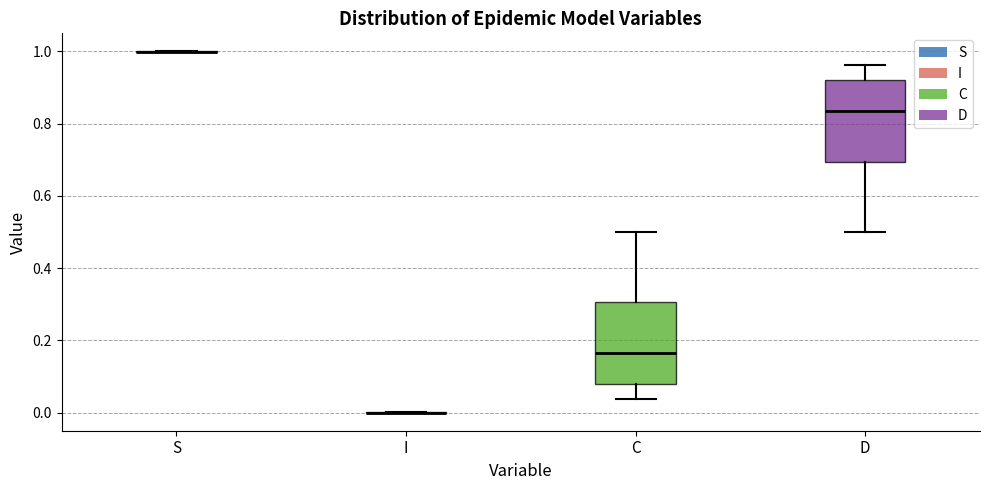

Reading left to right, transcribe this box plot: for each box, give where its median line is, the range the box spans, and where its two whiskers end, as read against the y-axis. The values are not printed on the chart, so give them approximately, as read against the axis.

S: box collapsed to a line at 1.00, whiskers 1.00 to 1.00
I: box collapsed to a line at 0.00, whiskers 0.00 to 0.00
C: median 0.16, box 0.08 to 0.30, whiskers 0.04 to 0.50
D: median 0.84, box 0.70 to 0.92, whiskers 0.50 to 0.96